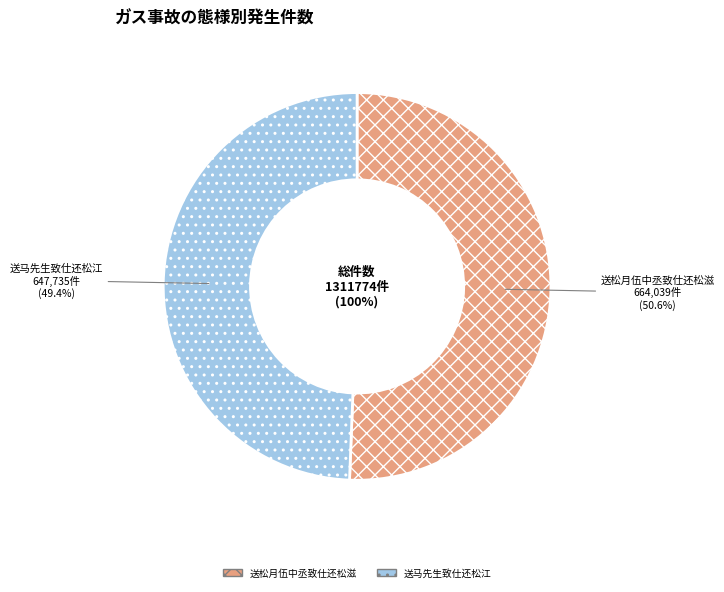

Which slice is the smallest?

送马先生致仕还松江